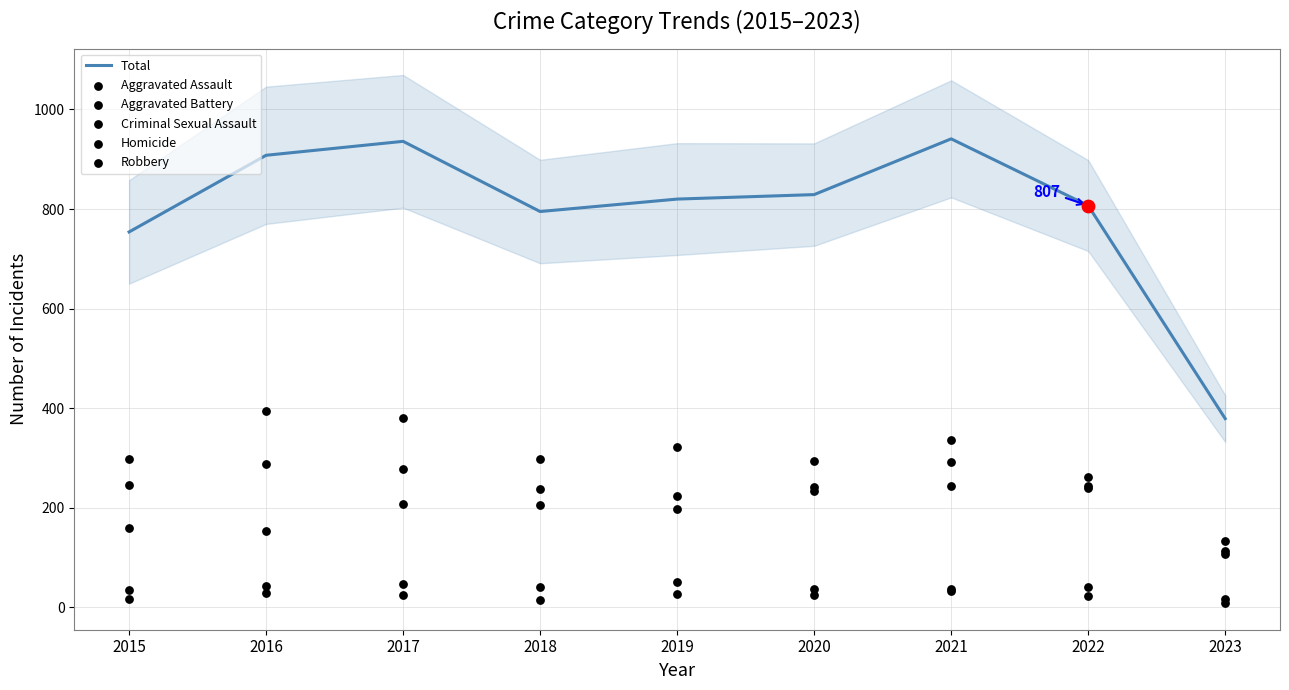

Which series reaches the maximum Y coordinate?

Total